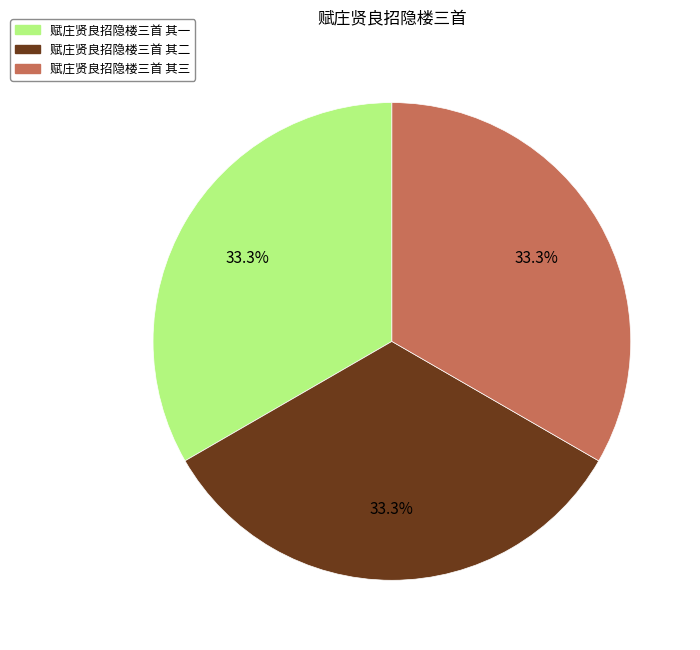

To the nearest percent, what portion does 赋庄贤良招隐楼三首 其三 represent?

33%